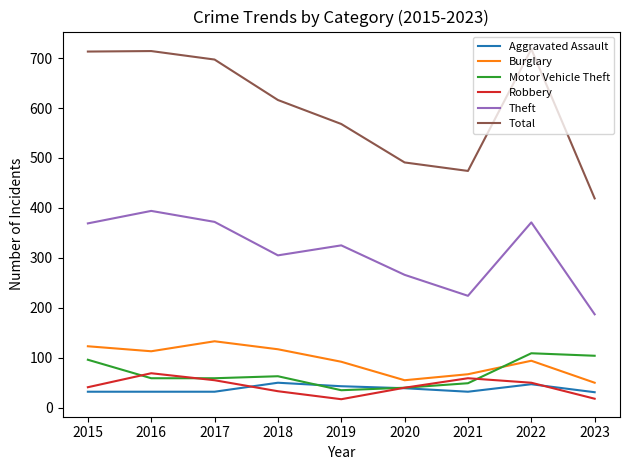

True or false: Total and Theft intersect in this chart.

False